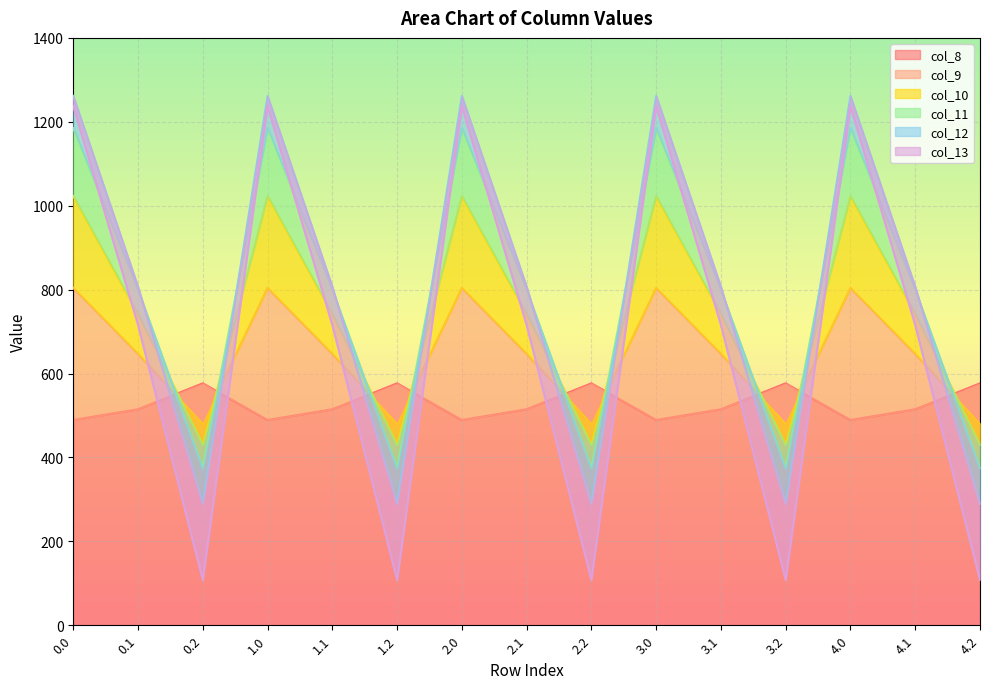

The value of col_8 at 3.0 is 489.3. True or false?

True